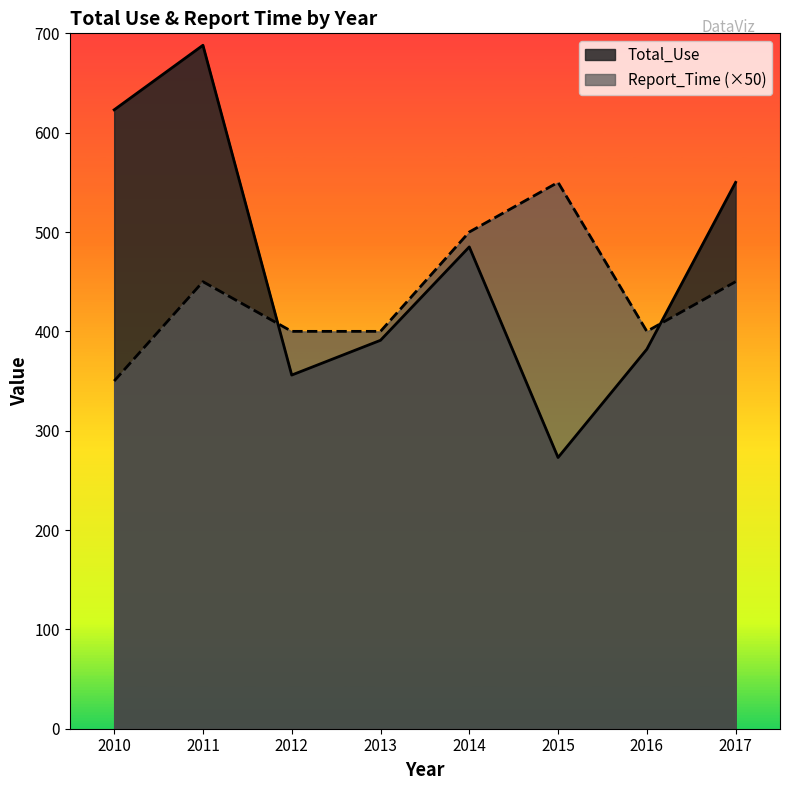

True or false: Report_Time and Total_Use intersect in this chart.

True